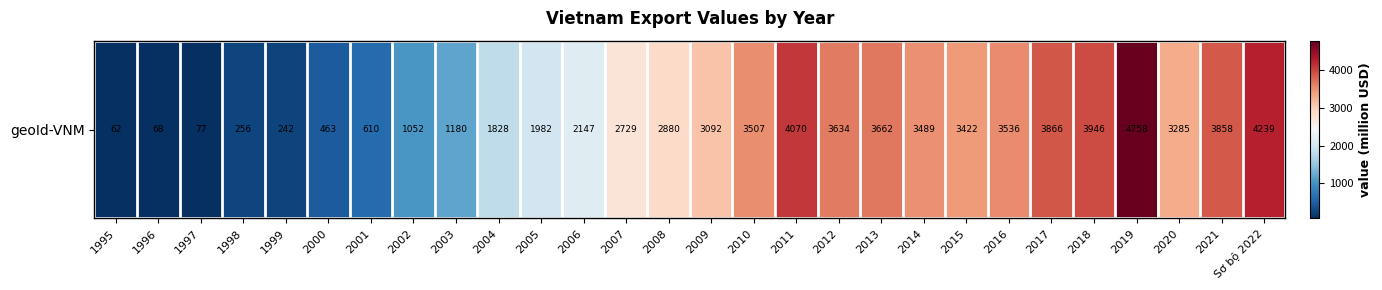

What is the average value?

2426.5